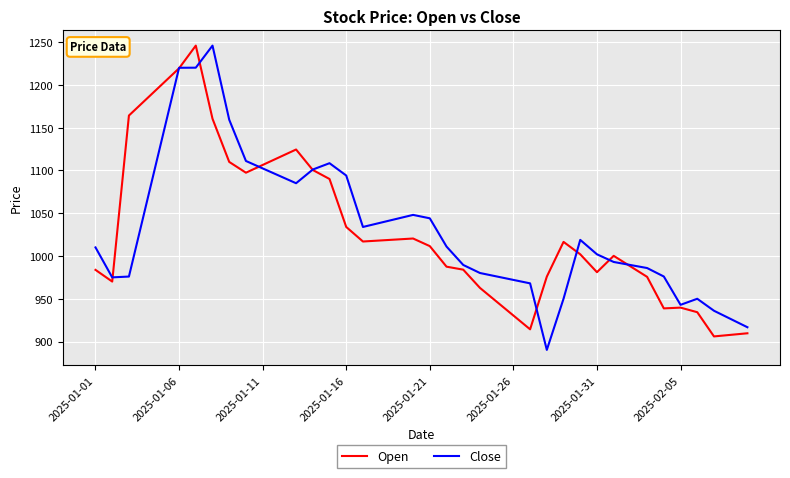

Which series has the largest range (max minus min)?

Close